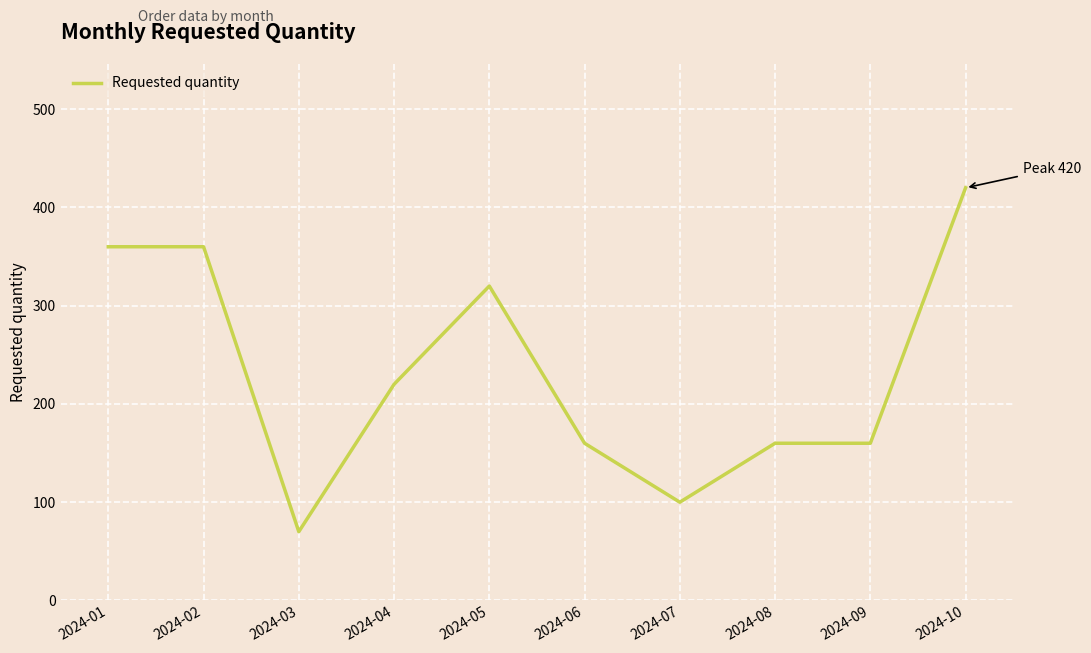

Which category has the highest value across all series?

2024-10